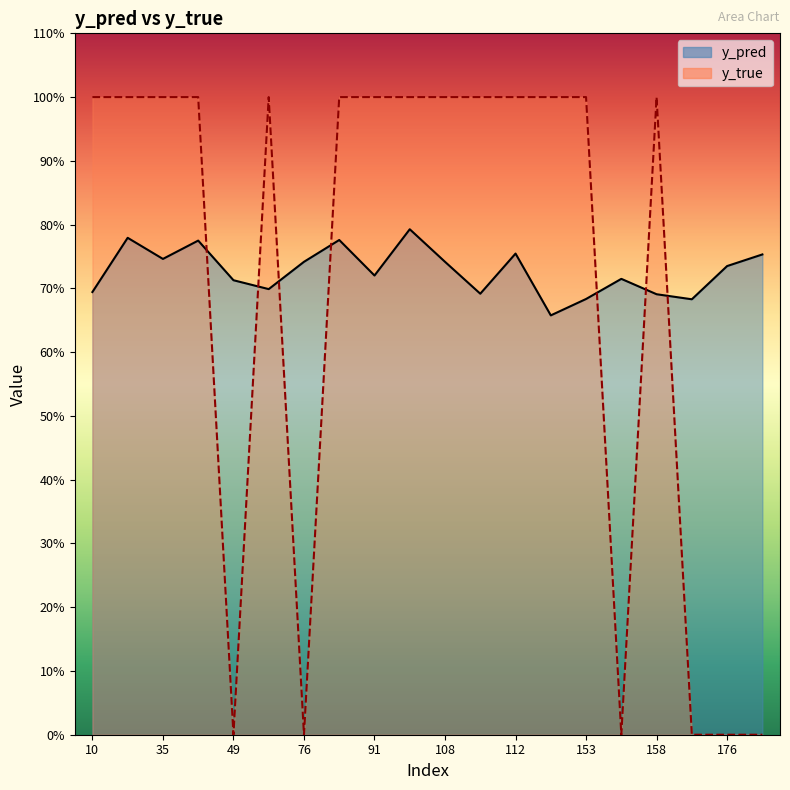

Rank the series by their maximum value, from lowest to highest.

y_pred, y_true